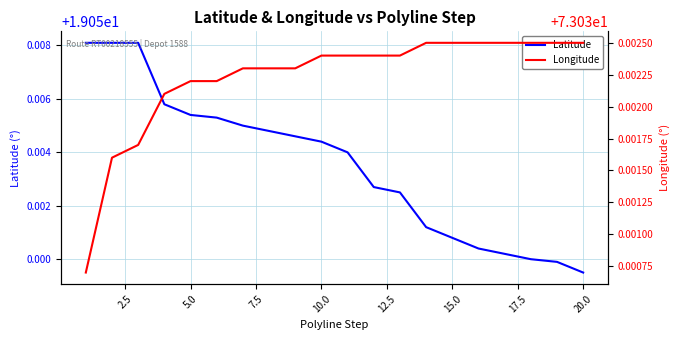

Which series has the largest total across all categories?

Longitude